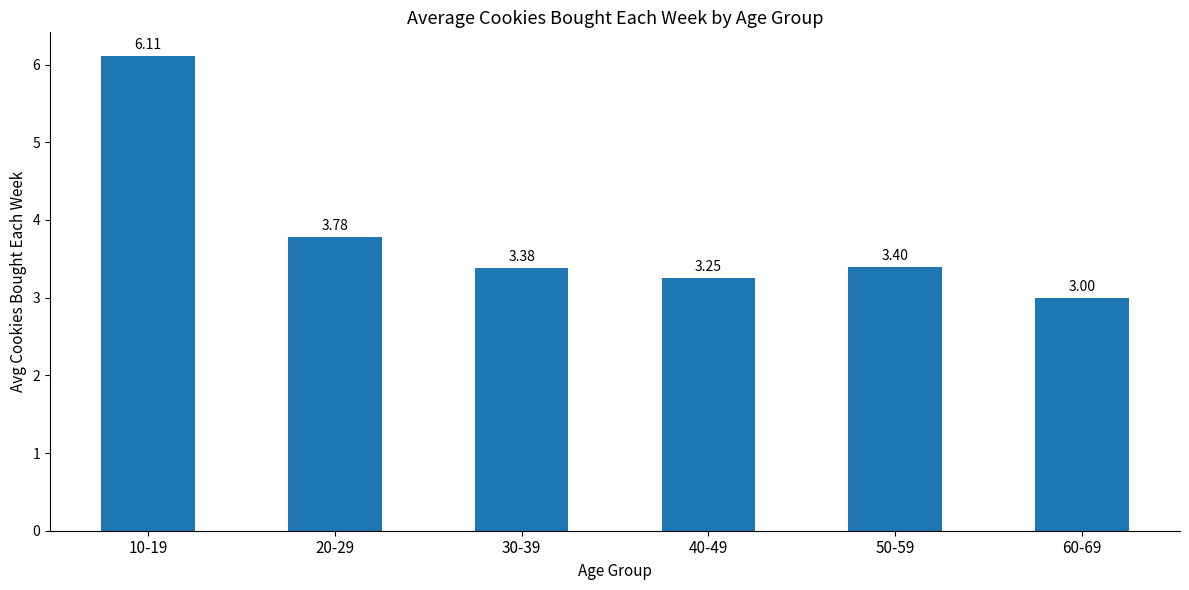

Which category has the lowest value across all series?

60-69